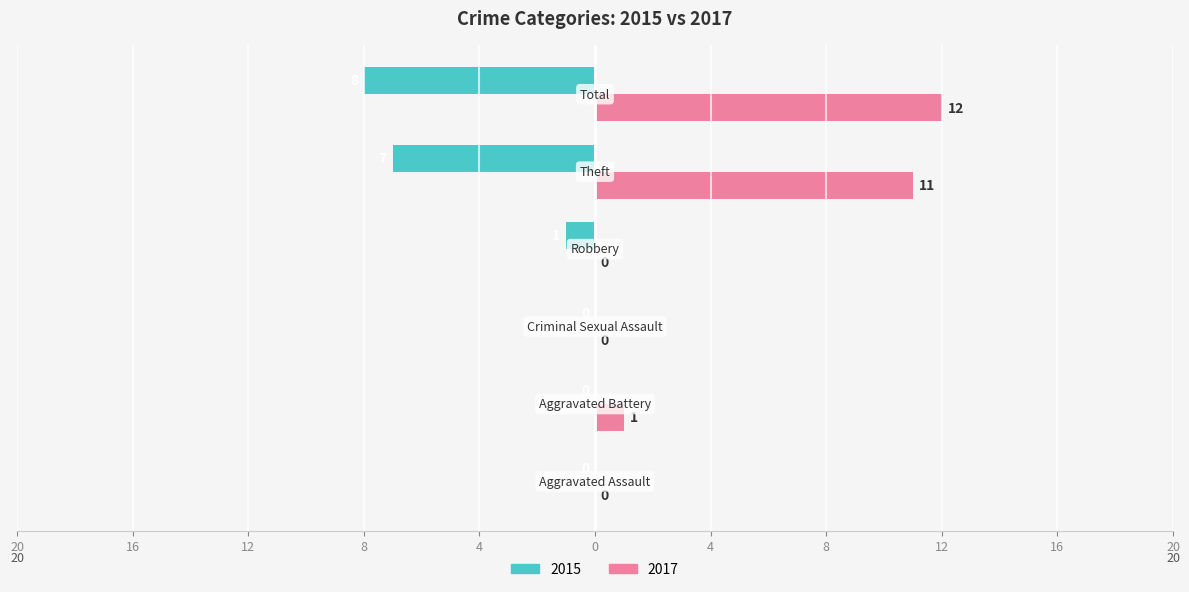

What are all the series names shown in the legend?

2015, 2017